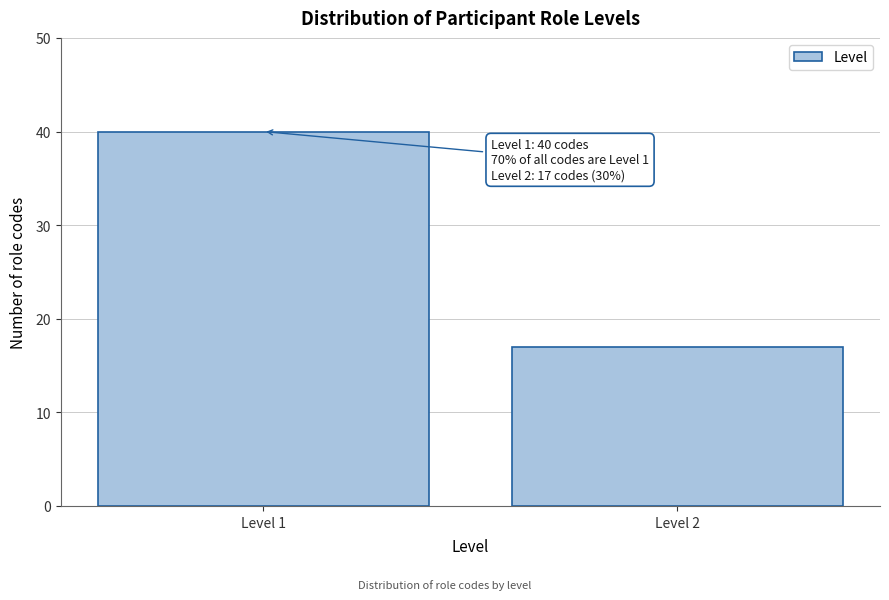

Reading left to right, what are all the values shown in this chart?

Level 1=40	Level 2=17